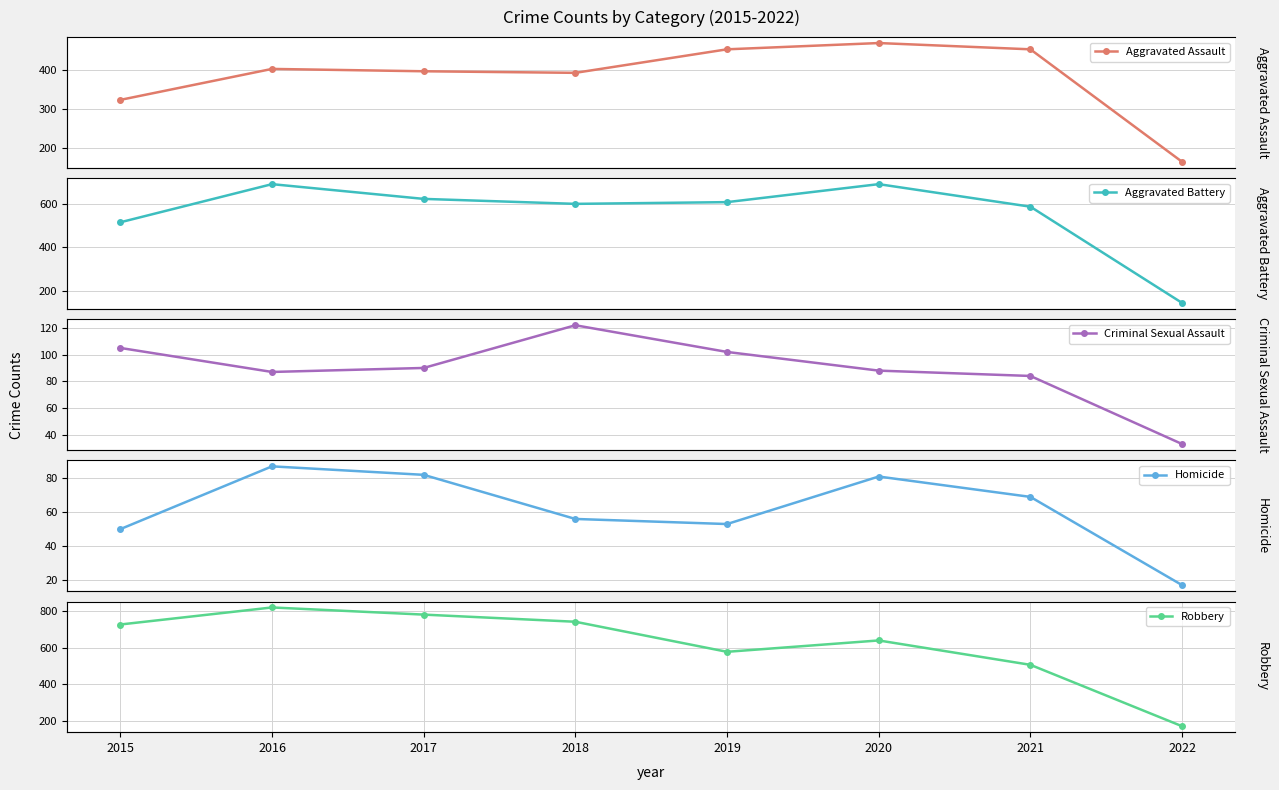

What is the sum of all Aggravated Assault values?

3050